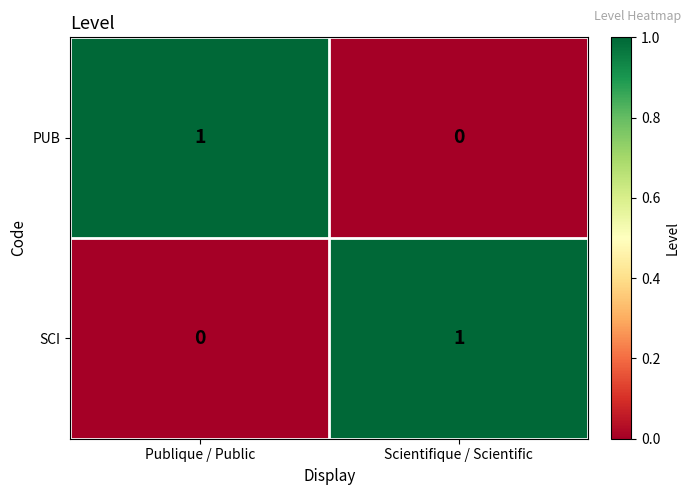

At which label is SCI closest to 0?

Publique / Public